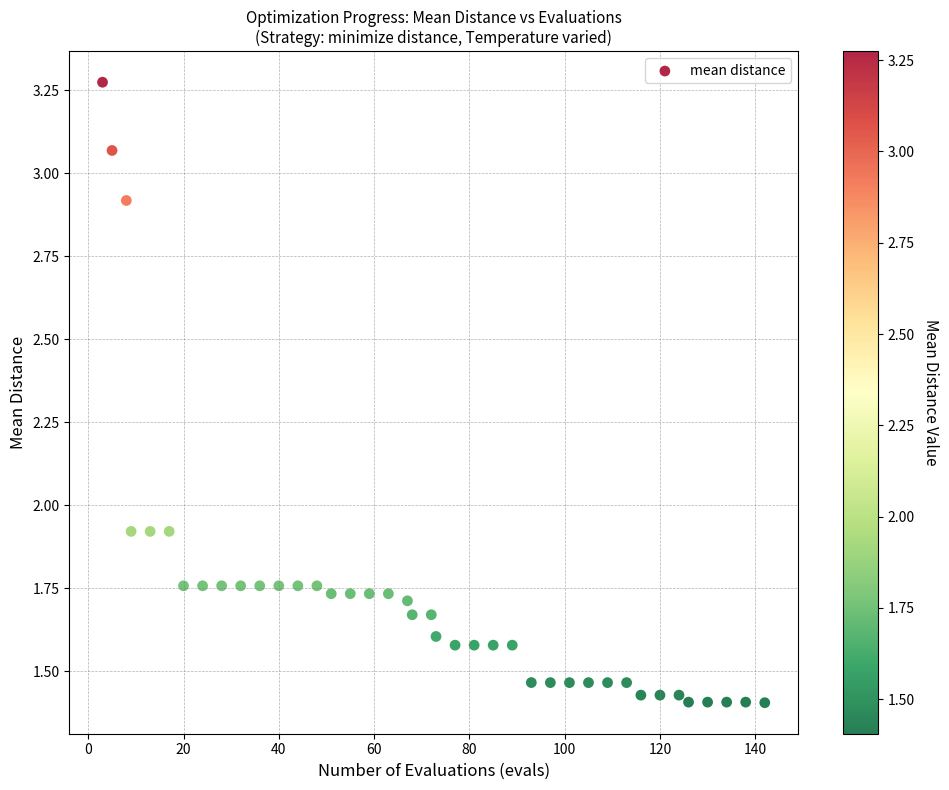

Count the number of points in this scatter plot.

40